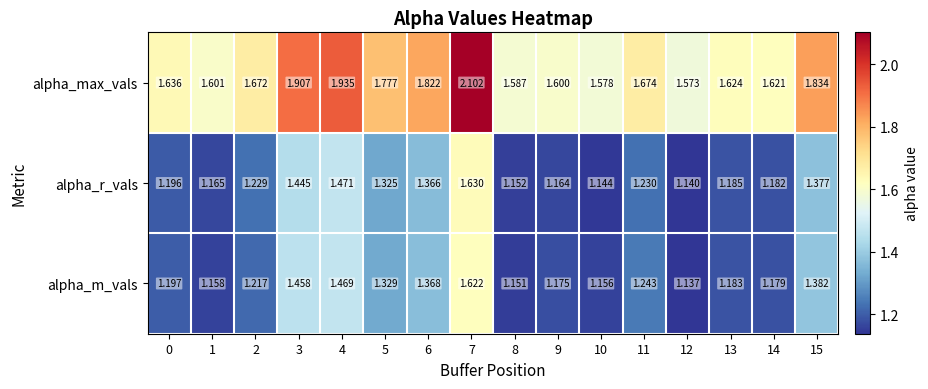

Which series has the widest spread of values?

alpha_max_vals